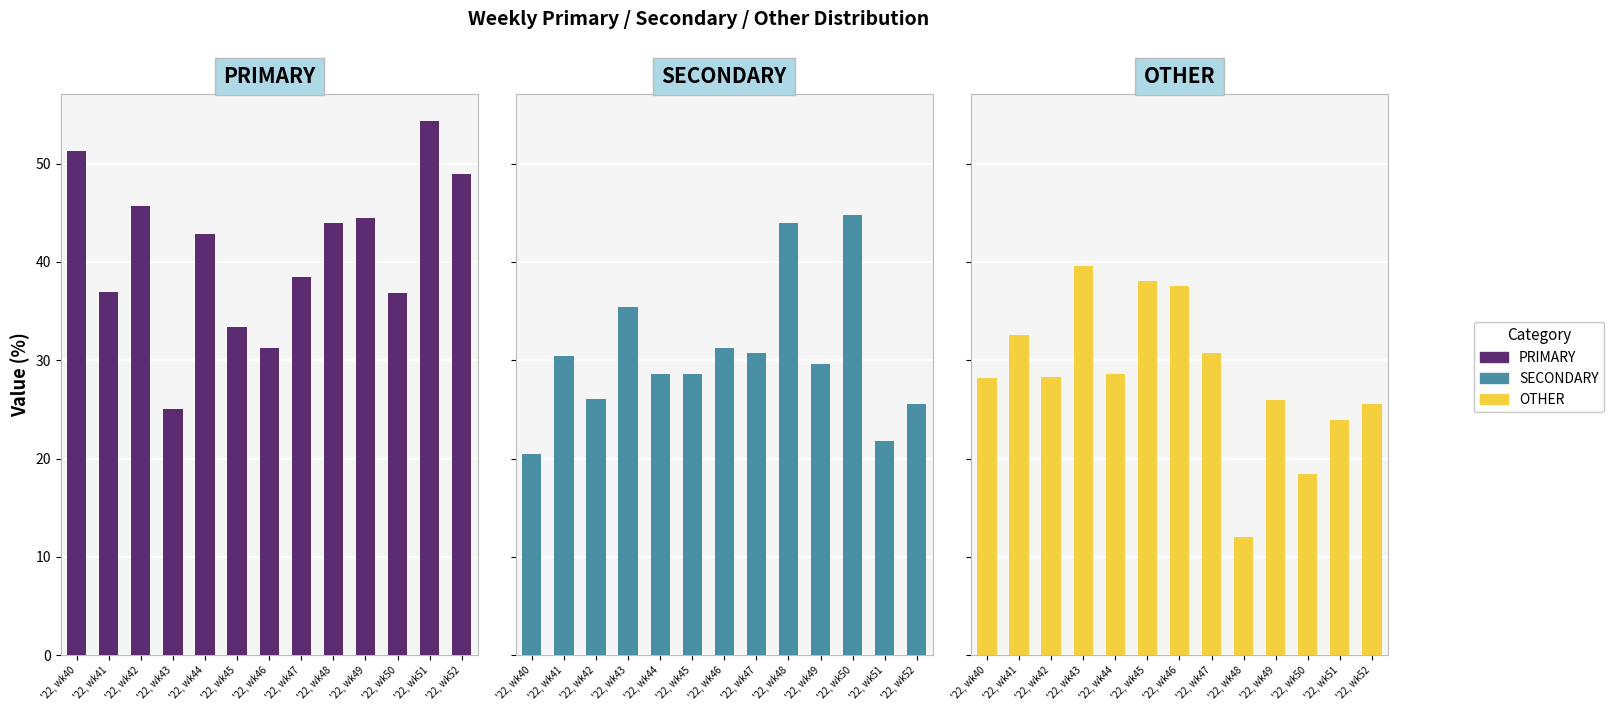

What is the sum of the OTHER values at '22, wk50 and '22, wk47?

49.2